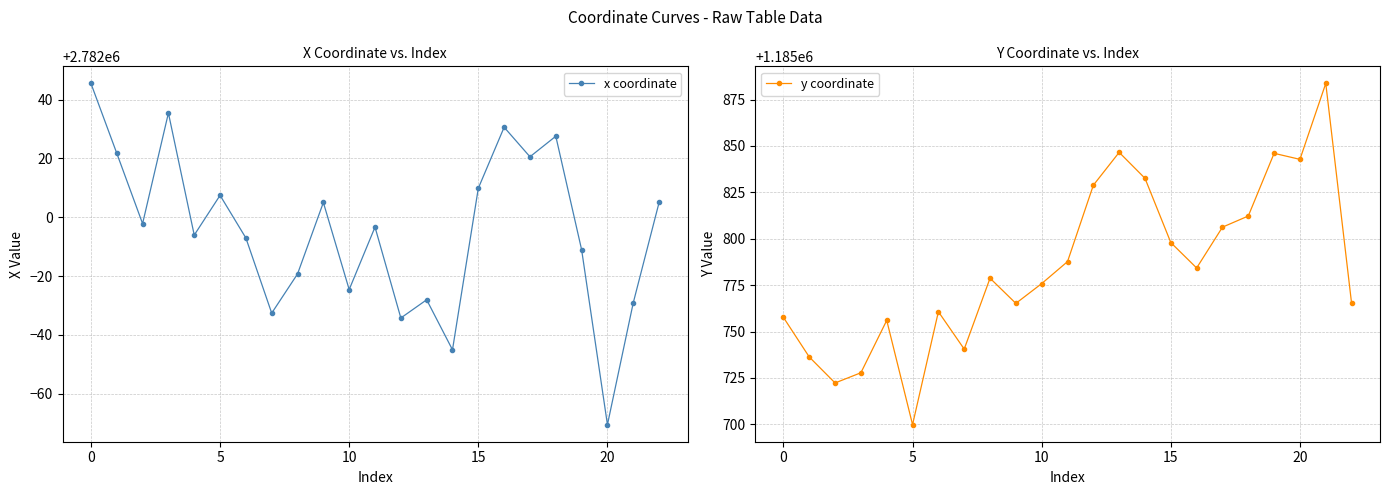

What is the smallest value displayed?

1185699.9